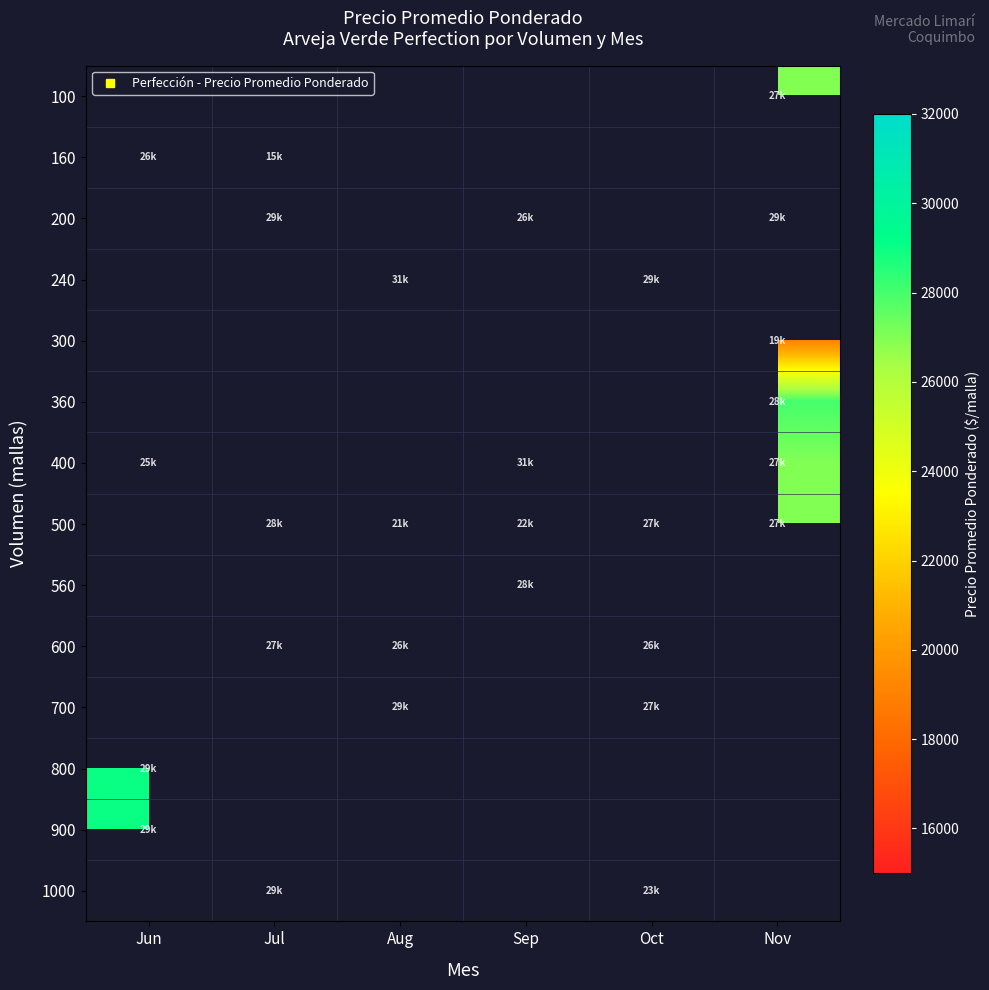

Count the number of data series in this chart.

14